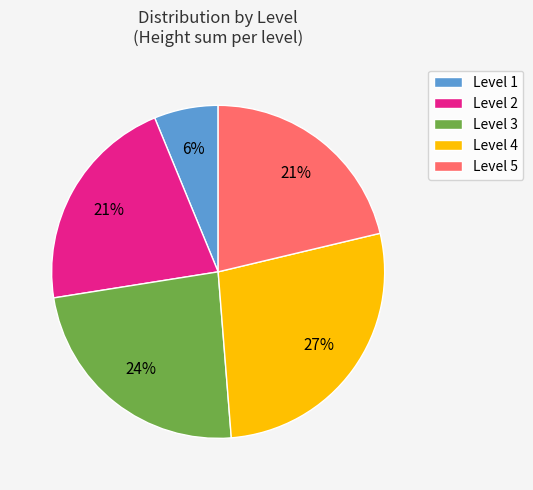

How many segments does this pie chart have?

5